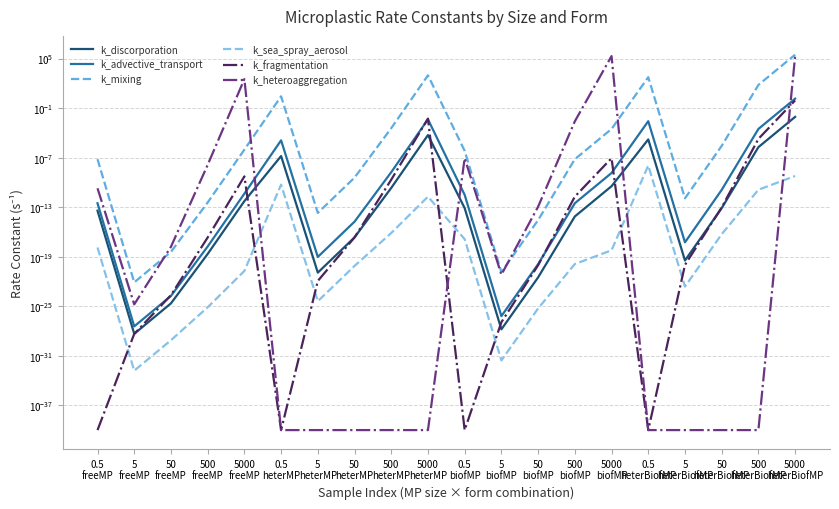

Rank the categories by k_discorporation value from lowest to highest.

5
freeMP, 5
biofMP, 50
freeMP, 50
biofMP, 5
heterMP, 5
heterBiofMP, 500
freeMP, 50
heterMP, 500
biofMP, 0.5
freeMP, 0.5
biofMP, 50
heterBiofMP, 5000
freeMP, 500
heterMP, 5000
biofMP, 0.5
heterMP, 500
heterBiofMP, 0.5
heterBiofMP, 5000
heterMP, 5000
heterBiofMP